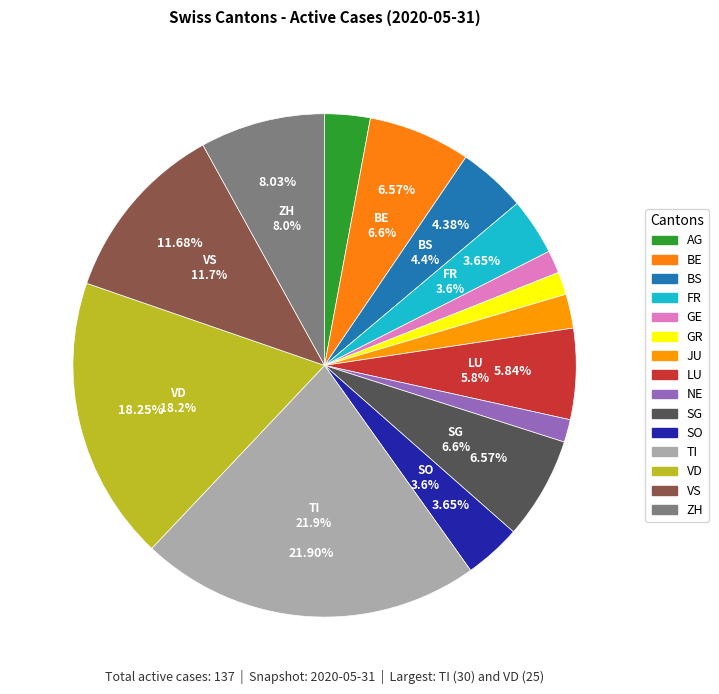

Between LU and TI, which is larger?

TI